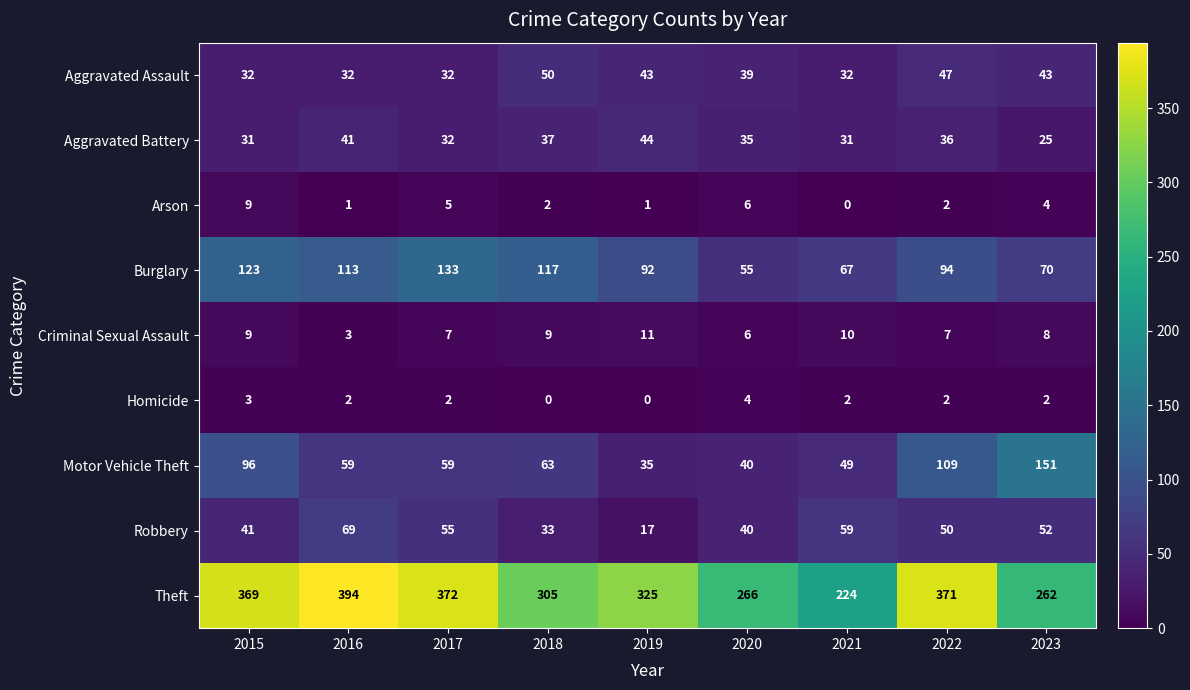

Where is Robbery nearest to the value 43?

2015